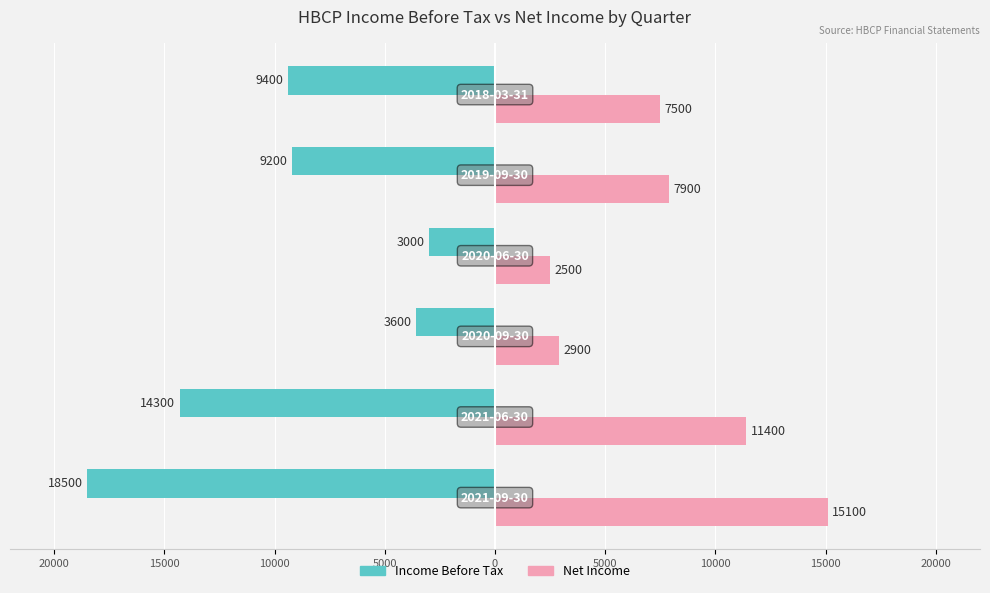

What are all the series names shown in the legend?

Income Before Tax, Net Income